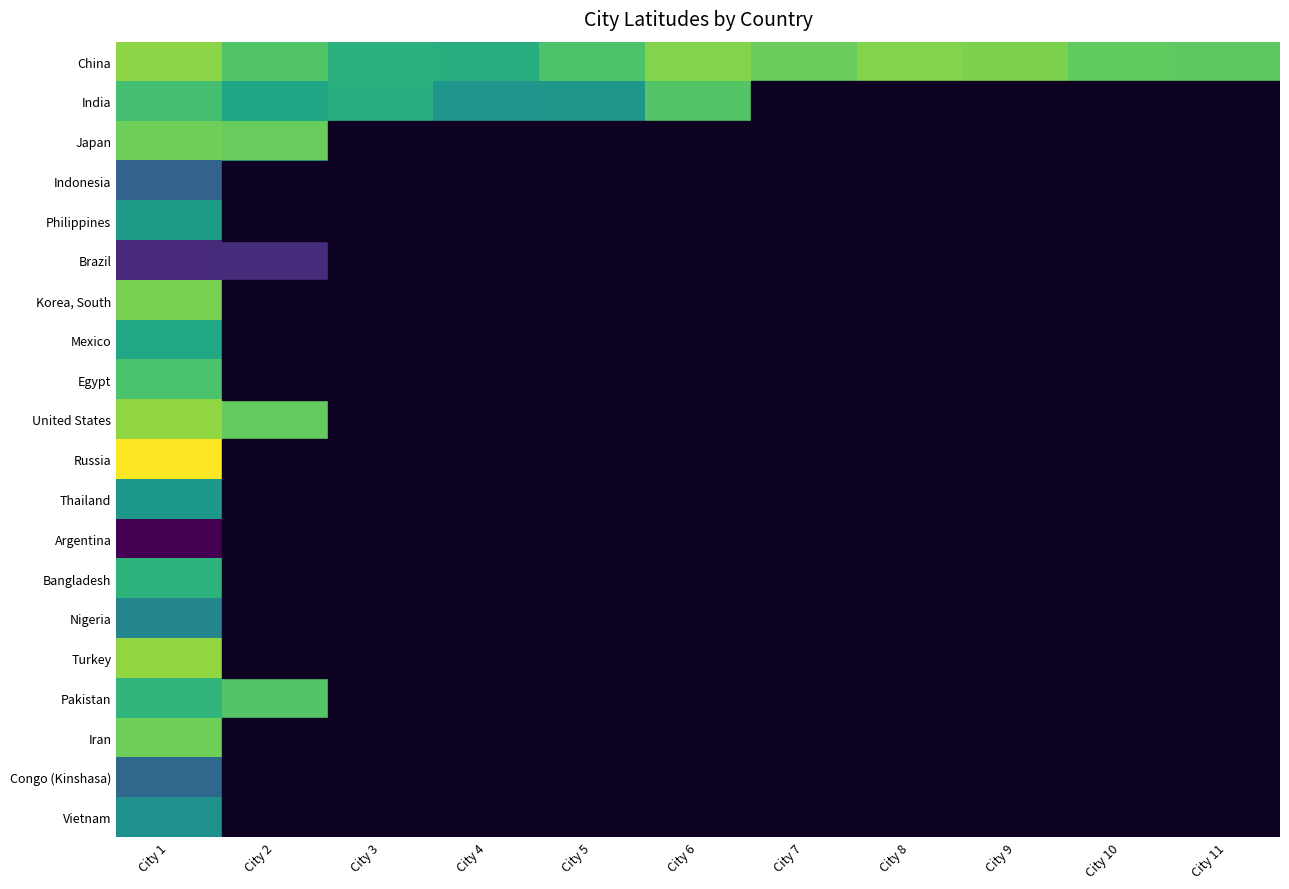

Reading left to right, list all the values displayed in this chart.

China: City 1=39.9	City 2=31.2	City 3=23.1	City 4=22.5	City 5=30.7	City 6=38.9	City 7=35.1	City 8=39.1	City 9=38.0	City 10=33.6	City 11=33.0
India: City 1=28.7	City 2=19.0	City 3=22.5	City 4=13.0	City 5=13.1	City 6=31.5	City 7=22.9	City 8=22.9	City 9=22.9	City 10=22.9	City 11=22.9
Japan: City 1=35.7	City 2=34.8	City 3=22.9	City 4=22.9	City 5=22.9	City 6=22.9	City 7=22.9	City 8=22.9	City 9=22.9	City 10=22.9	City 11=22.9
Indonesia: City 1=-6.2	City 2=22.9	City 3=22.9	City 4=22.9	City 5=22.9	City 6=22.9	City 7=22.9	City 8=22.9	City 9=22.9	City 10=22.9	City 11=22.9
Philippines: City 1=14.6	City 2=22.9	City 3=22.9	City 4=22.9	City 5=22.9	City 6=22.9	City 7=22.9	City 8=22.9	City 9=22.9	City 10=22.9	City 11=22.9
Brazil: City 1=-23.6	City 2=-22.9	City 3=22.9	City 4=22.9	City 5=22.9	City 6=22.9	City 7=22.9	City 8=22.9	City 9=22.9	City 10=22.9	City 11=22.9
Korea, South: City 1=37.6	City 2=22.9	City 3=22.9	City 4=22.9	City 5=22.9	City 6=22.9	City 7=22.9	City 8=22.9	City 9=22.9	City 10=22.9	City 11=22.9
Mexico: City 1=19.4	City 2=22.9	City 3=22.9	City 4=22.9	City 5=22.9	City 6=22.9	City 7=22.9	City 8=22.9	City 9=22.9	City 10=22.9	City 11=22.9
Egypt: City 1=30.1	City 2=22.9	City 3=22.9	City 4=22.9	City 5=22.9	City 6=22.9	City 7=22.9	City 8=22.9	City 9=22.9	City 10=22.9	City 11=22.9
United States: City 1=40.7	City 2=34.1	City 3=22.9	City 4=22.9	City 5=22.9	City 6=22.9	City 7=22.9	City 8=22.9	City 9=22.9	City 10=22.9	City 11=22.9
Russia: City 1=55.8	City 2=22.9	City 3=22.9	City 4=22.9	City 5=22.9	City 6=22.9	City 7=22.9	City 8=22.9	City 9=22.9	City 10=22.9	City 11=22.9
Thailand: City 1=13.8	City 2=22.9	City 3=22.9	City 4=22.9	City 5=22.9	City 6=22.9	City 7=22.9	City 8=22.9	City 9=22.9	City 10=22.9	City 11=22.9
Argentina: City 1=-34.6	City 2=22.9	City 3=22.9	City 4=22.9	City 5=22.9	City 6=22.9	City 7=22.9	City 8=22.9	City 9=22.9	City 10=22.9	City 11=22.9
Bangladesh: City 1=23.7	City 2=22.9	City 3=22.9	City 4=22.9	City 5=22.9	City 6=22.9	City 7=22.9	City 8=22.9	City 9=22.9	City 10=22.9	City 11=22.9
Nigeria: City 1=6.5	City 2=22.9	City 3=22.9	City 4=22.9	City 5=22.9	City 6=22.9	City 7=22.9	City 8=22.9	City 9=22.9	City 10=22.9	City 11=22.9
Turkey: City 1=41.0	City 2=22.9	City 3=22.9	City 4=22.9	City 5=22.9	City 6=22.9	City 7=22.9	City 8=22.9	City 9=22.9	City 10=22.9	City 11=22.9
Pakistan: City 1=24.9	City 2=31.5	City 3=22.9	City 4=22.9	City 5=22.9	City 6=22.9	City 7=22.9	City 8=22.9	City 9=22.9	City 10=22.9	City 11=22.9
Iran: City 1=35.7	City 2=22.9	City 3=22.9	City 4=22.9	City 5=22.9	City 6=22.9	City 7=22.9	City 8=22.9	City 9=22.9	City 10=22.9	City 11=22.9
Congo (Kinshasa): City 1=-4.3	City 2=22.9	City 3=22.9	City 4=22.9	City 5=22.9	City 6=22.9	City 7=22.9	City 8=22.9	City 9=22.9	City 10=22.9	City 11=22.9
Vietnam: City 1=10.8	City 2=22.9	City 3=22.9	City 4=22.9	City 5=22.9	City 6=22.9	City 7=22.9	City 8=22.9	City 9=22.9	City 10=22.9	City 11=22.9